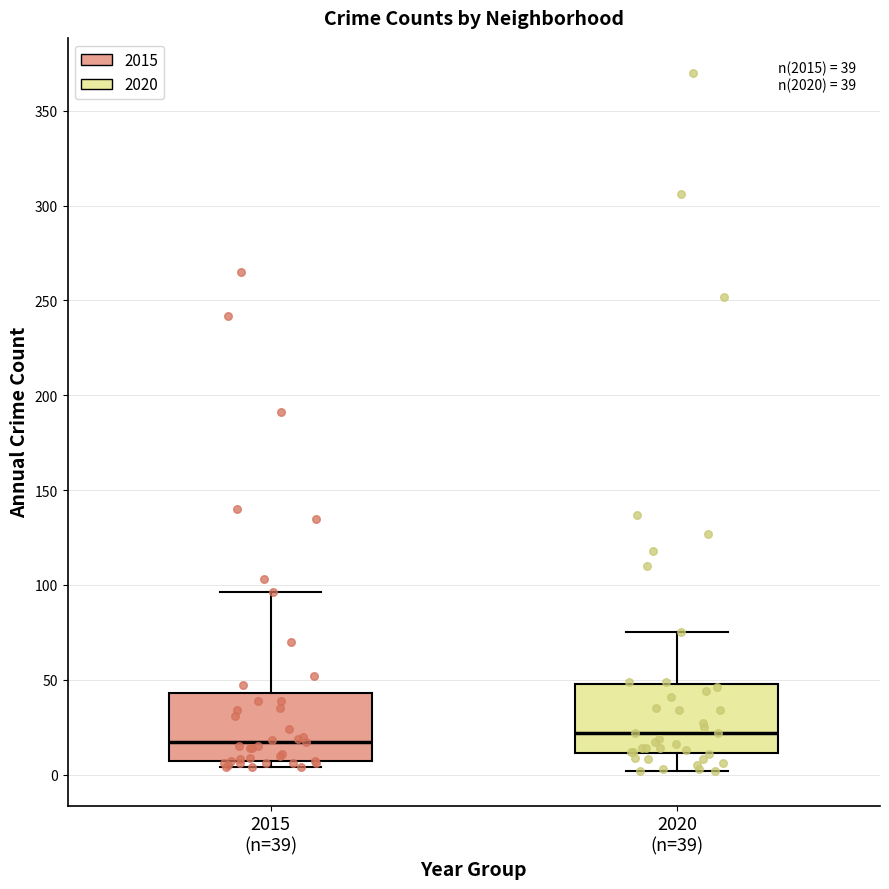

Which box's median line is the lowest?

2015 (n=39)